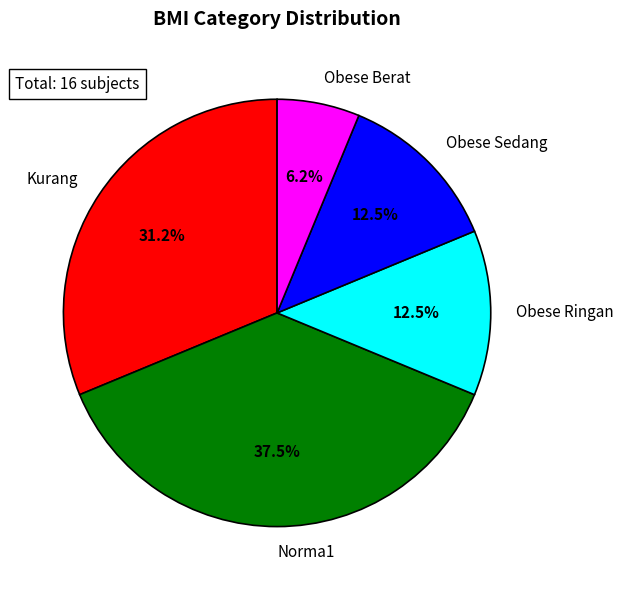

Which category has the biggest portion of the pie?

Norma1